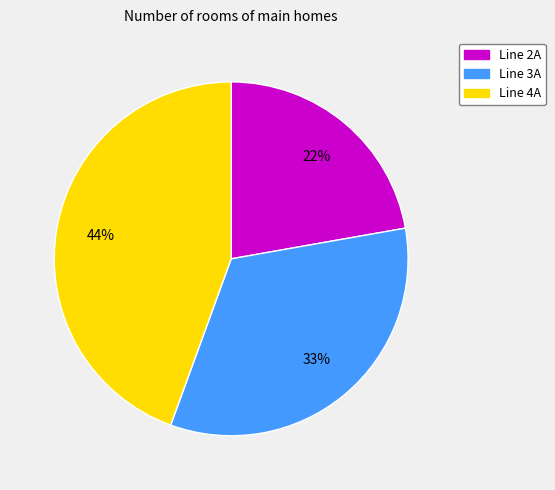

Rank the categories by value from highest to lowest.

Line 4A, Line 3A, Line 2A